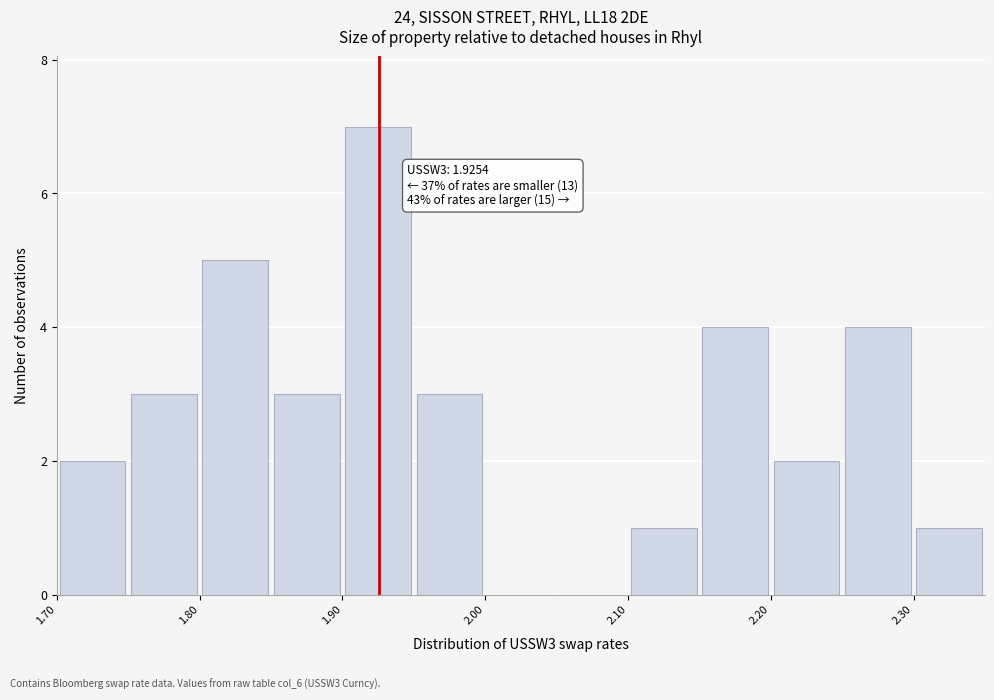

Over which range of the x-axis is the bar tallest?

1.90 to 1.95